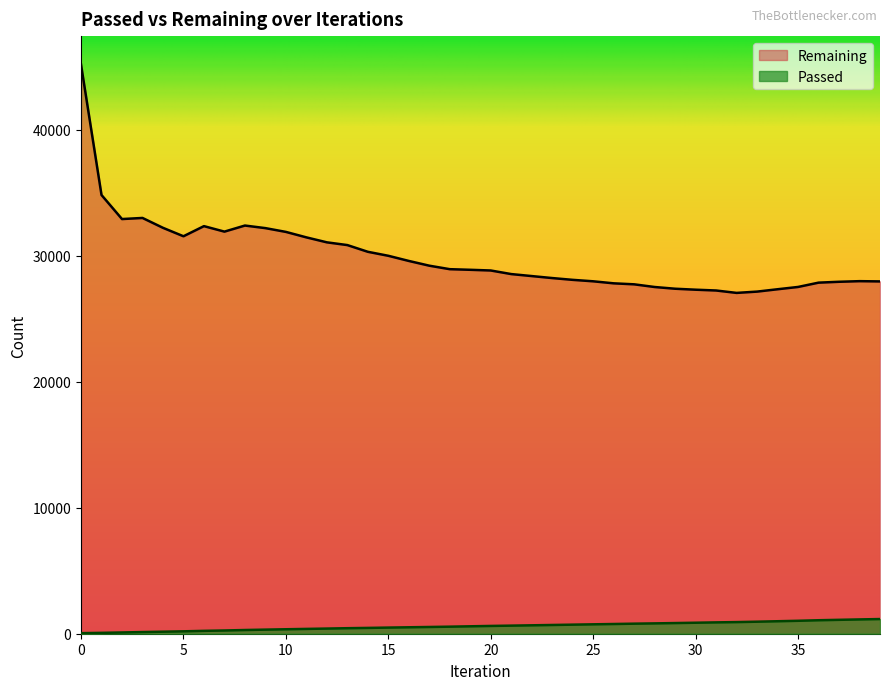

At which label is Passed closest to 605?

20